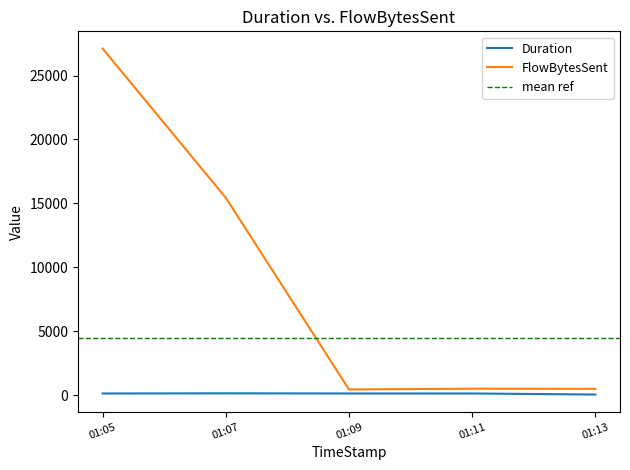

Is this an area chart (filled region under the line)?

No